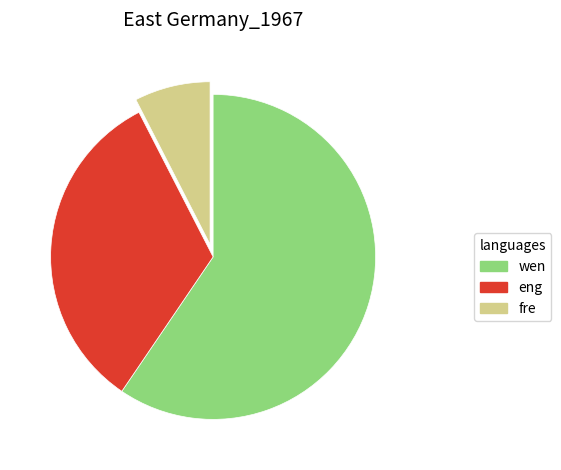

The wen slice represents 52% of the pie. True or false?

False